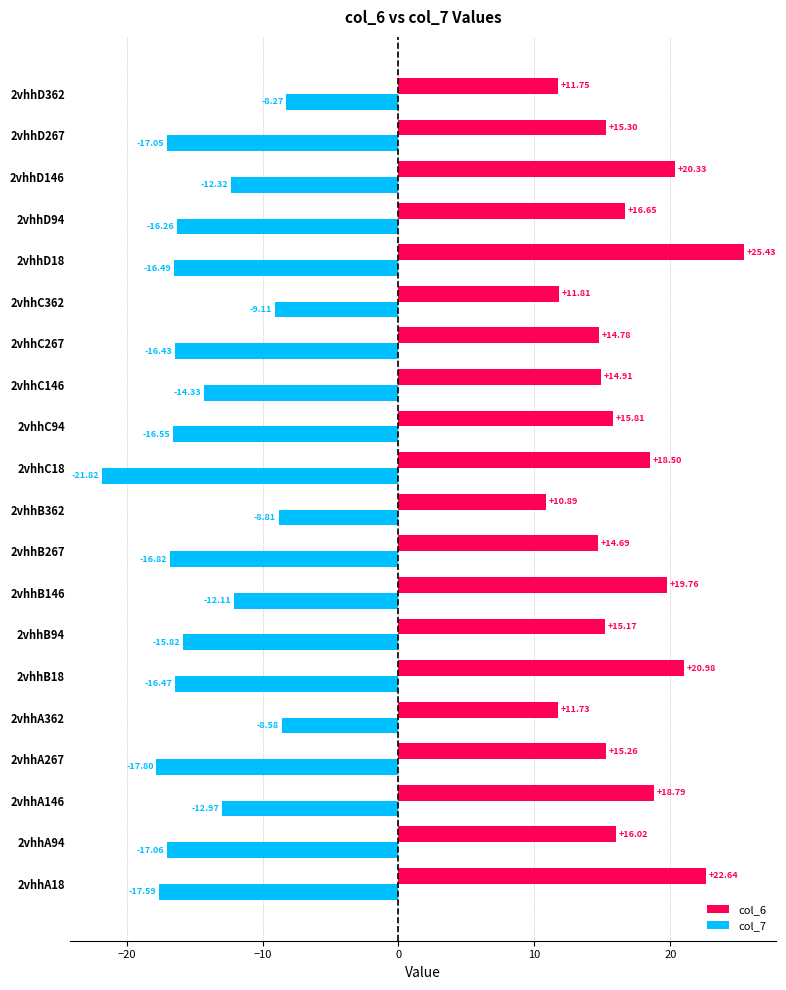

Rank the series by their average value, from lowest to highest.

col_7, col_6